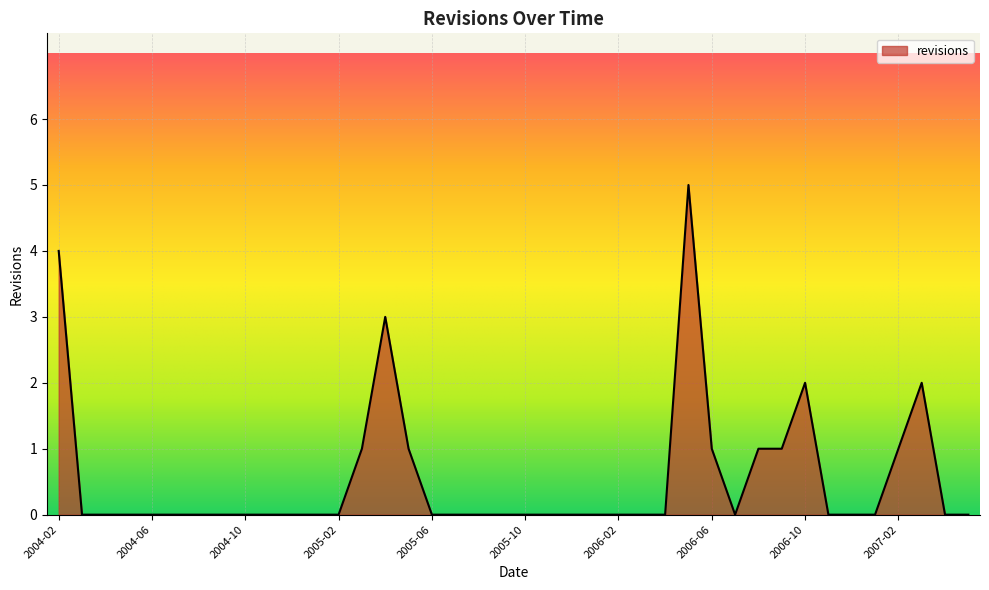

True or false: there are more than 2 points higher than both neighbors.

True